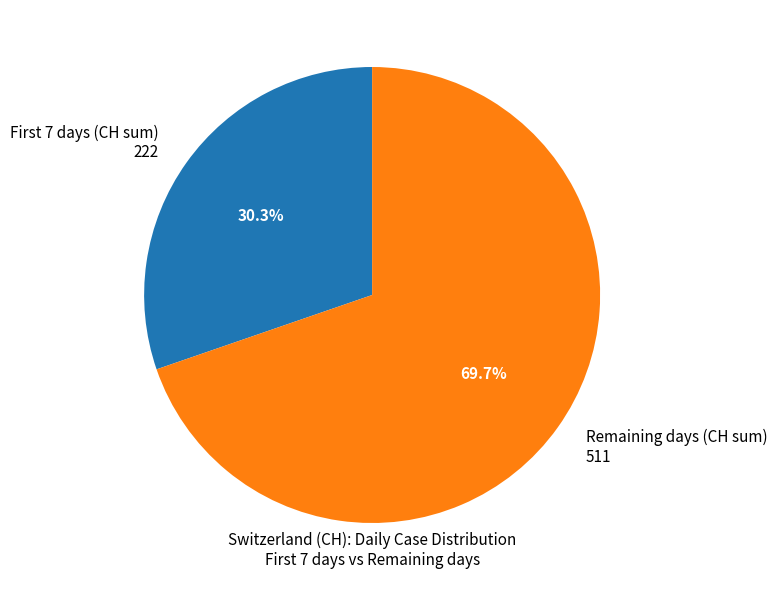

To the nearest percent, what is the average slice percentage?

50%